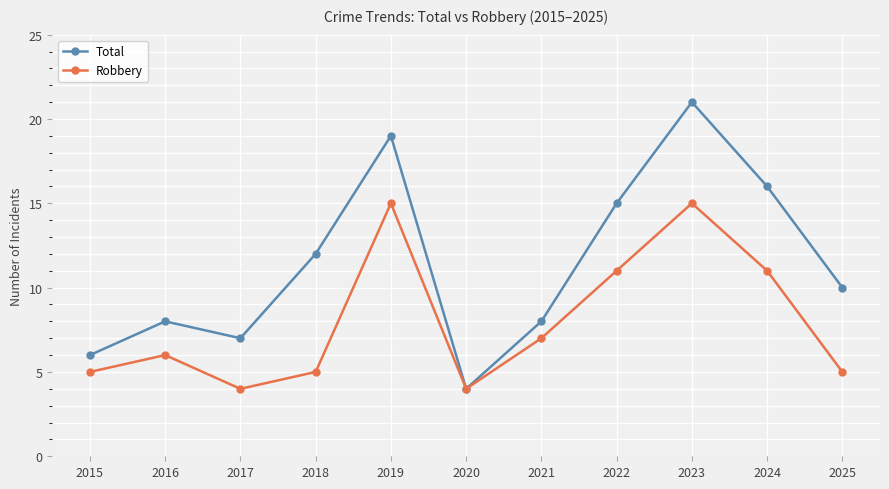

In Total, how many points are lower than both neighbors (excluding endpoints)?

2